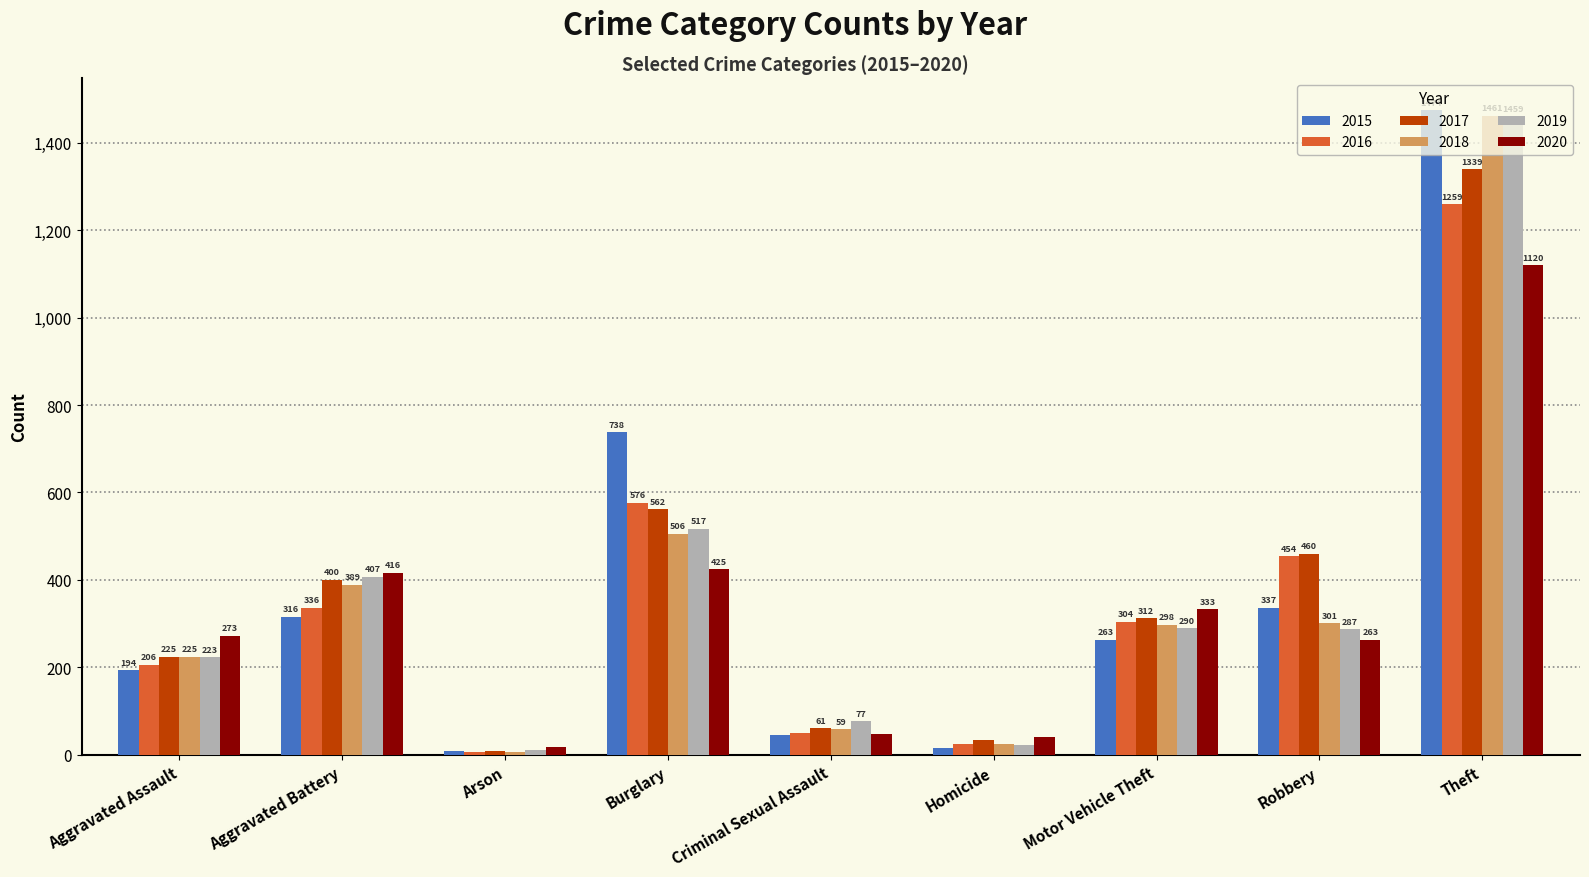

Rank the categories by 2015 value from lowest to highest.

Arson, Homicide, Criminal Sexual Assault, Aggravated Assault, Motor Vehicle Theft, Aggravated Battery, Robbery, Burglary, Theft